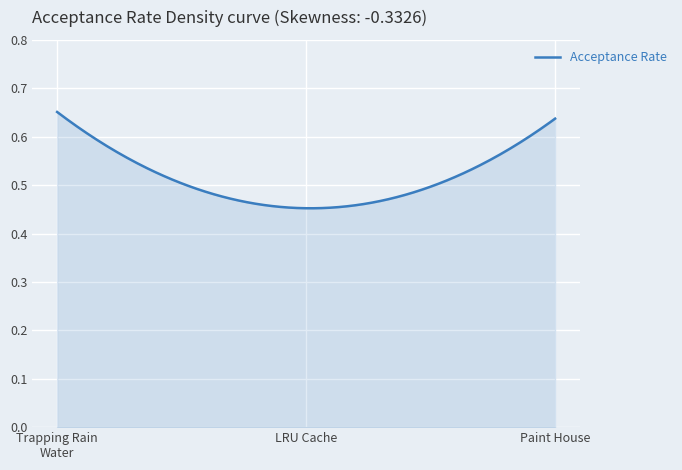

List the labels in order of value, largest first.

Trapping Rain Water, Paint House, LRU Cache